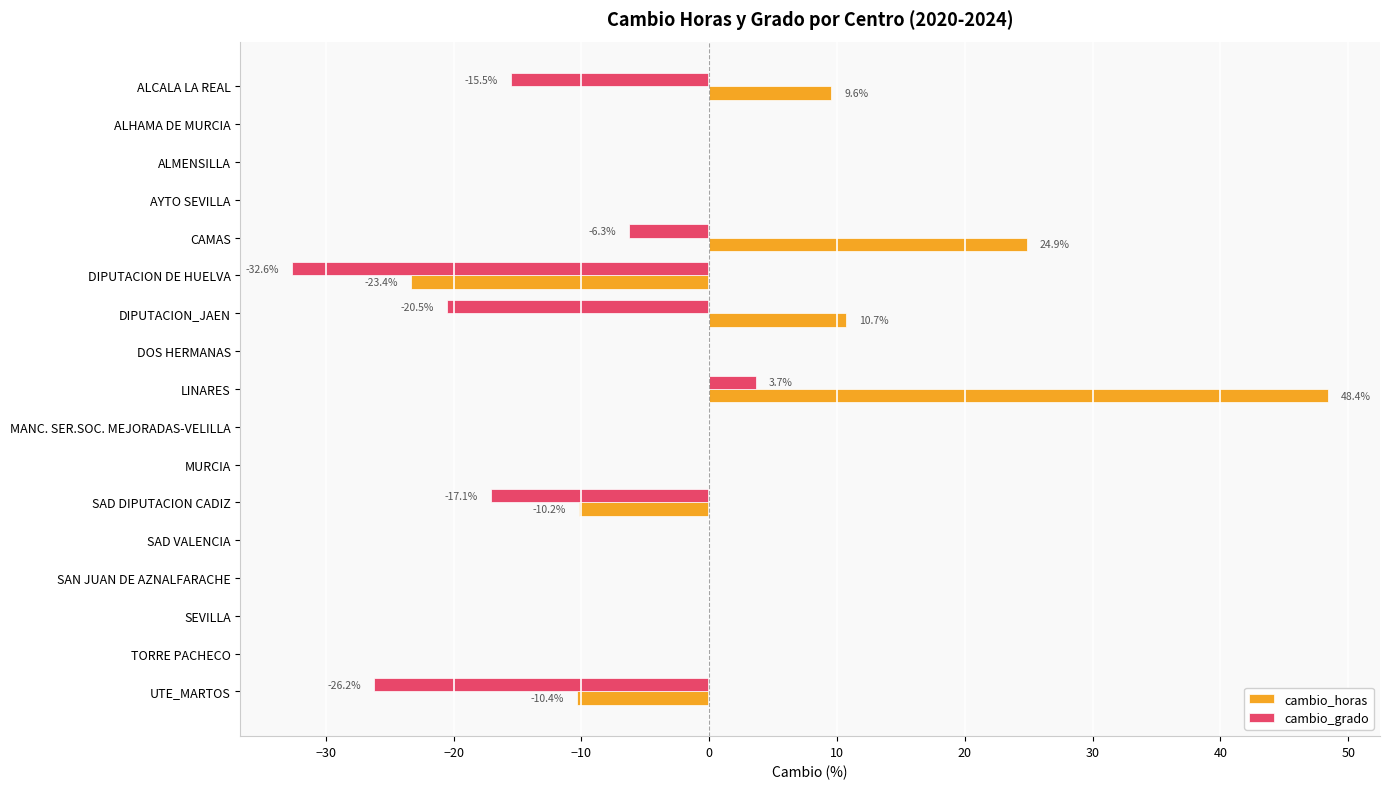

What is the average value of the cambio_grado series?

-6.7